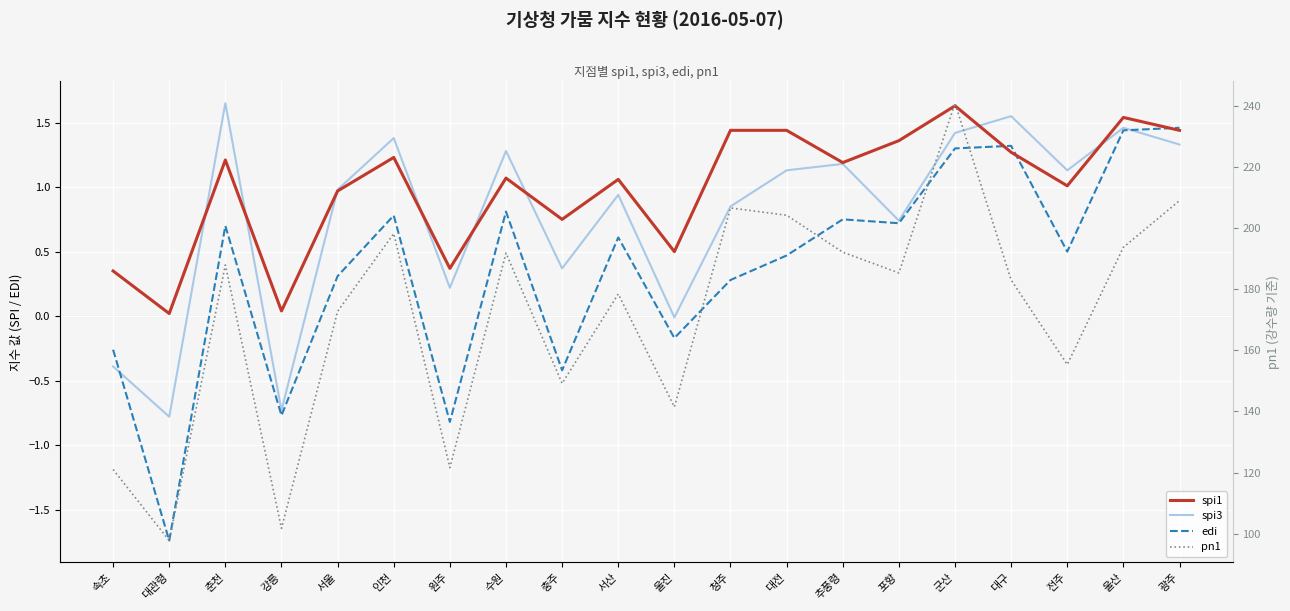

After their last crossing, which series has the higher values: spi3 or spi1?

spi1